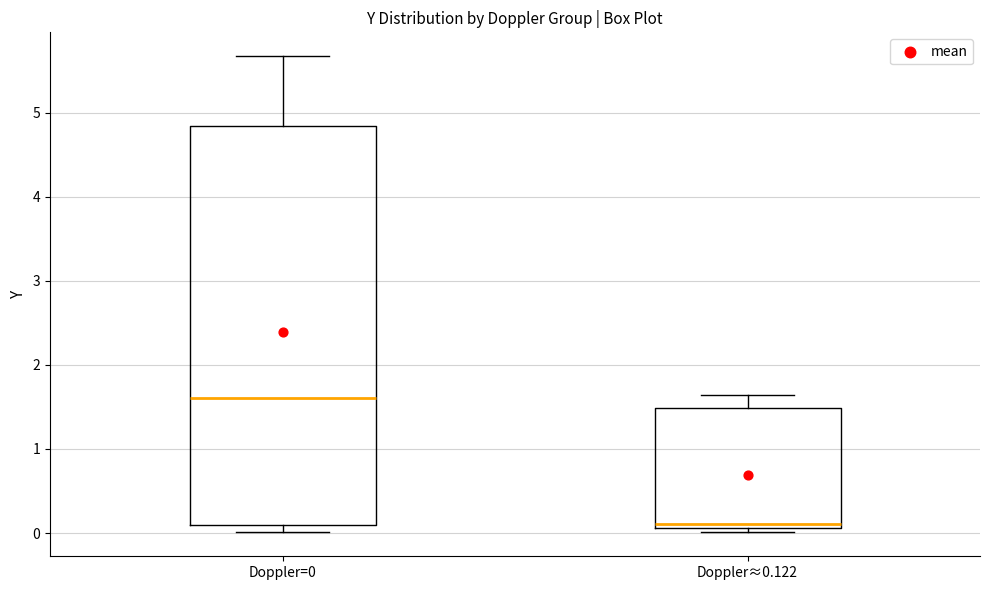

Which box has the highest median line?

Doppler=0